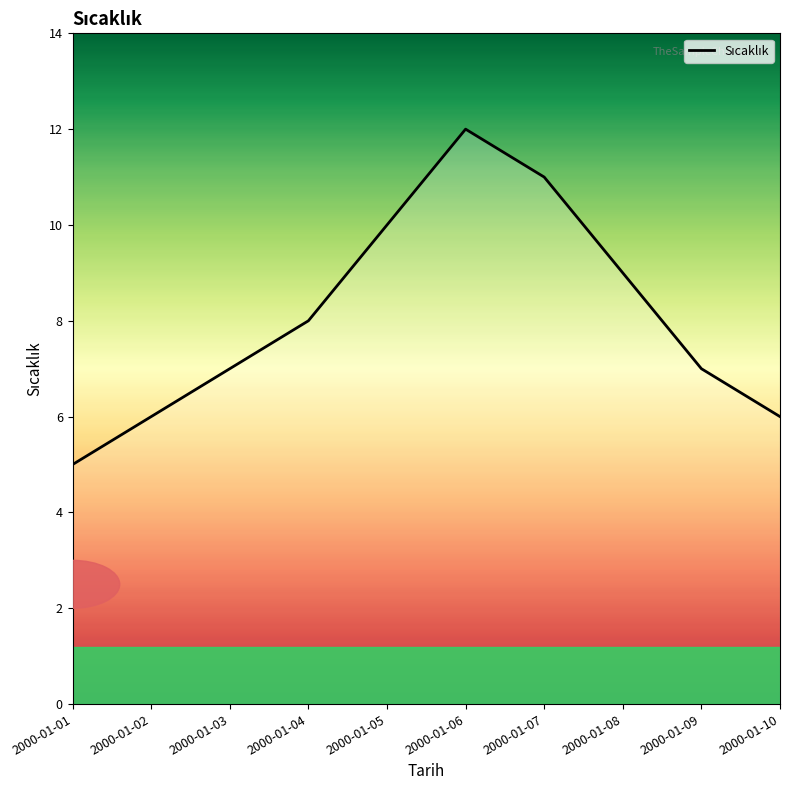

Does the chart display data point markers on the line(s)?

No